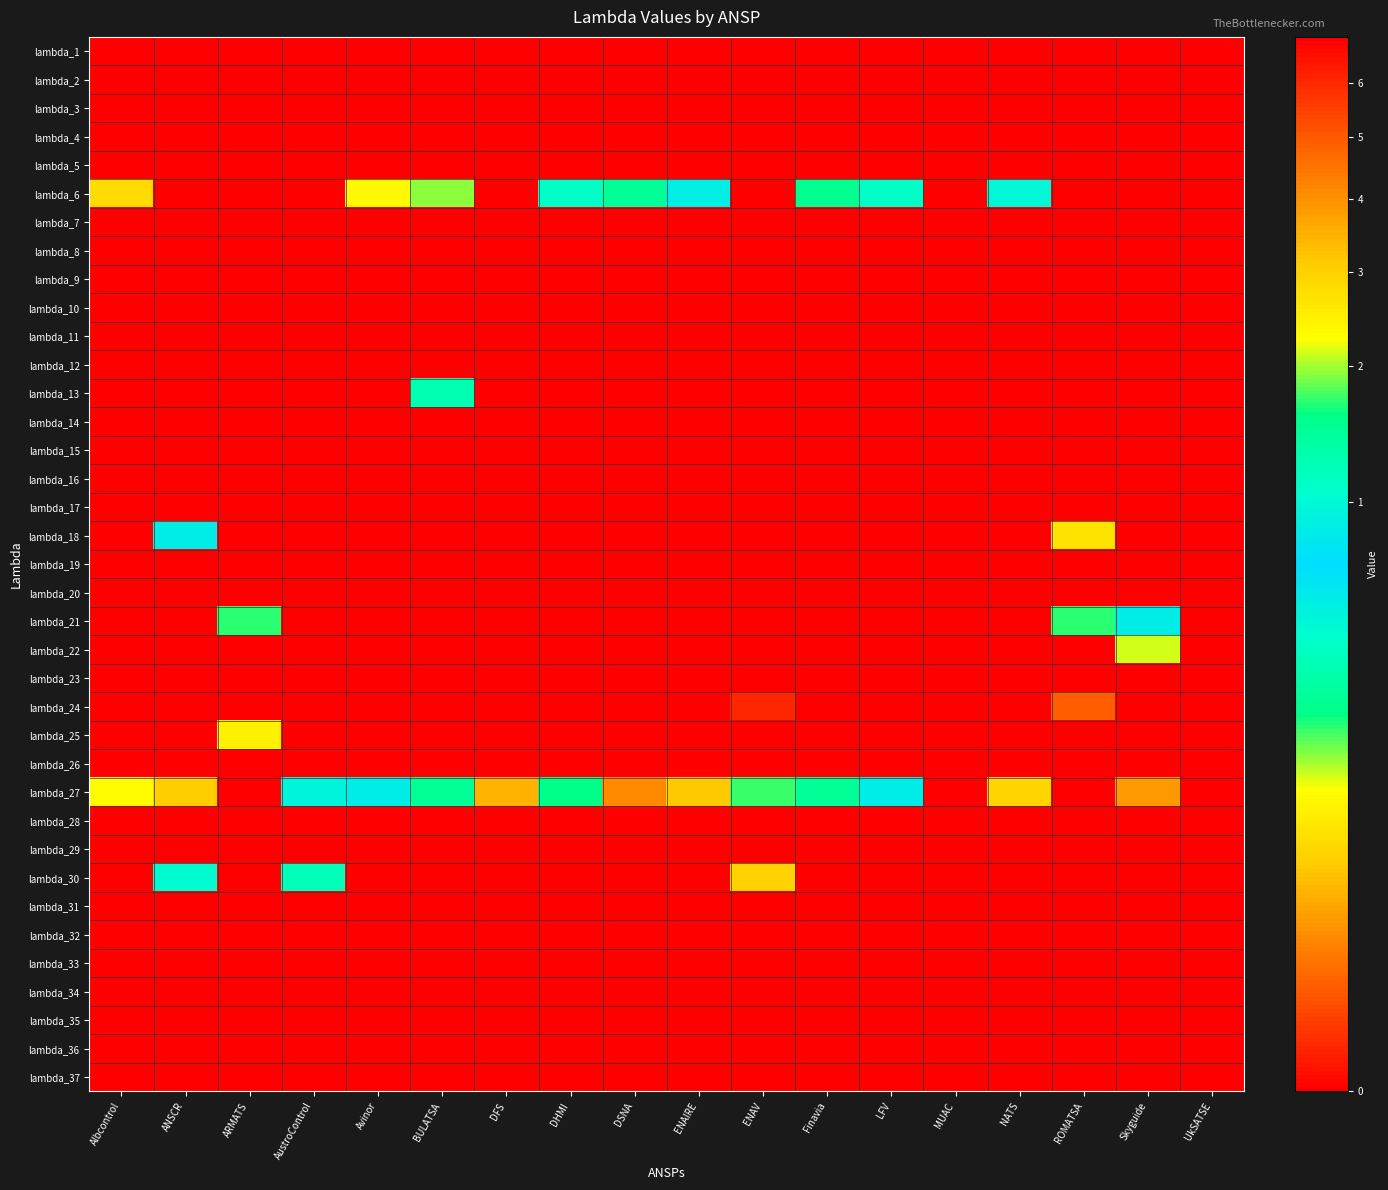

Rank the series at BULATSA from lowest to highest value.

lambda_1, lambda_2, lambda_3, lambda_4, lambda_5, lambda_7, lambda_8, lambda_9, lambda_10, lambda_11, lambda_12, lambda_14, lambda_15, lambda_16, lambda_17, lambda_18, lambda_19, lambda_20, lambda_21, lambda_22, lambda_23, lambda_24, lambda_25, lambda_26, lambda_28, lambda_29, lambda_30, lambda_31, lambda_32, lambda_33, lambda_34, lambda_35, lambda_36, lambda_37, lambda_6, lambda_27, lambda_13